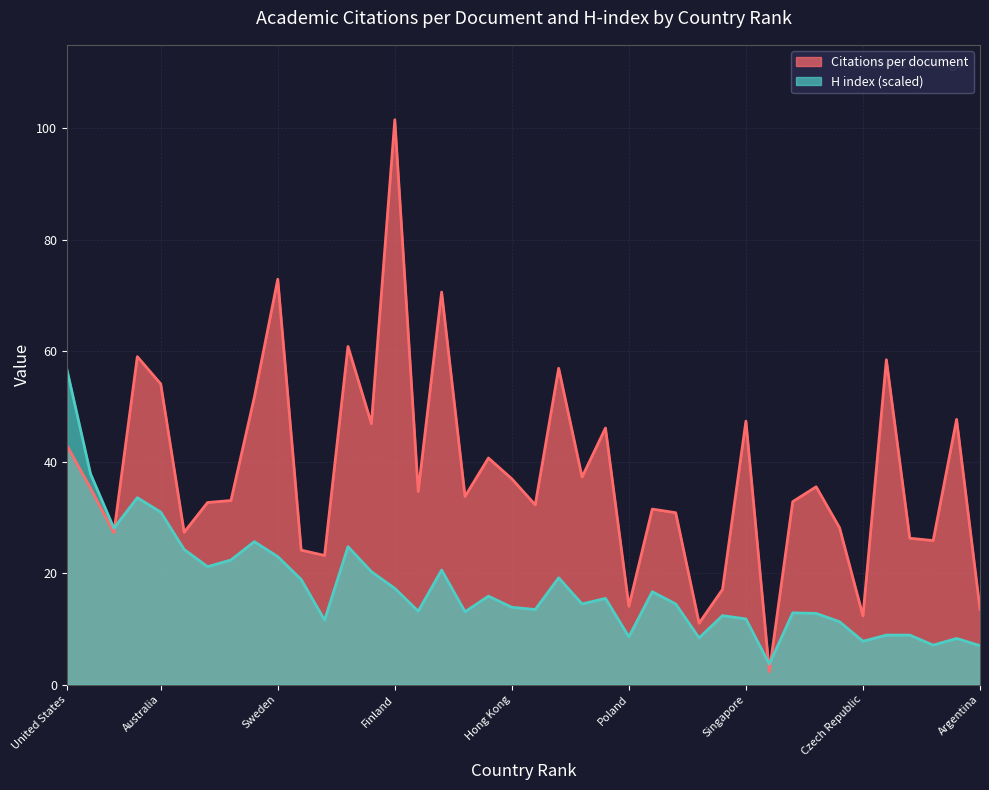

Reading left to right, transcribe all the data shown in this chart.

Citations per document: United States=42.9	United Kingdom=35.3	Germany=27.3	Canada=59.0	Australia=54.0	France=27.4	Japan=32.7	Italy=33.1	Netherlands=51.7	Sweden=72.9	Spain=24.2	Turkey=23.2	Switzerland=60.8	Belgium=46.9	Finland=101.5	Taiwan=34.7	Denmark=70.6	Greece=33.8	South Korea=40.7	Hong Kong=37.0	Israel=32.3	Norway=56.9	Austria=37.3	New Zealand=46.1	Poland=14.1	China=31.6	Brazil=30.9	Russian Federation=11.0	India=17.1	Singapore=47.4	Cuba=2.3	Ireland=32.9	South Africa=35.6	Portugal=28.2	Czech Republic=12.3	Hungary=58.4	Iran=26.3	Mexico=25.9	Chile=47.7	Argentina=13.5
H index (scaled): United States=56.5	United Kingdom=37.9	Germany=28.1	Canada=33.6	Australia=31.0	France=24.3	Japan=21.2	Italy=22.4	Netherlands=25.7	Sweden=23.0	Spain=18.9	Turkey=11.6	Switzerland=24.8	Belgium=20.3	Finland=17.3	Taiwan=13.2	Denmark=20.6	Greece=13.1	South Korea=15.9	Hong Kong=13.9	Israel=13.5	Norway=19.2	Austria=14.5	New Zealand=15.5	Poland=8.6	China=16.7	Brazil=14.5	Russian Federation=8.4	India=12.4	Singapore=11.8	Cuba=3.7	Ireland=12.9	South Africa=12.8	Portugal=11.3	Czech Republic=7.8	Hungary=8.9	Iran=8.9	Mexico=7.1	Chile=8.3	Argentina=7.0